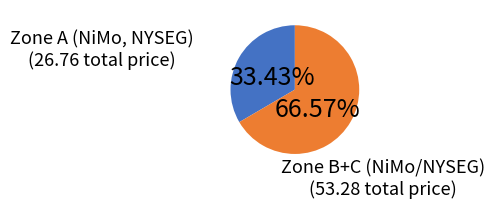

How many segments does this pie chart have?

2